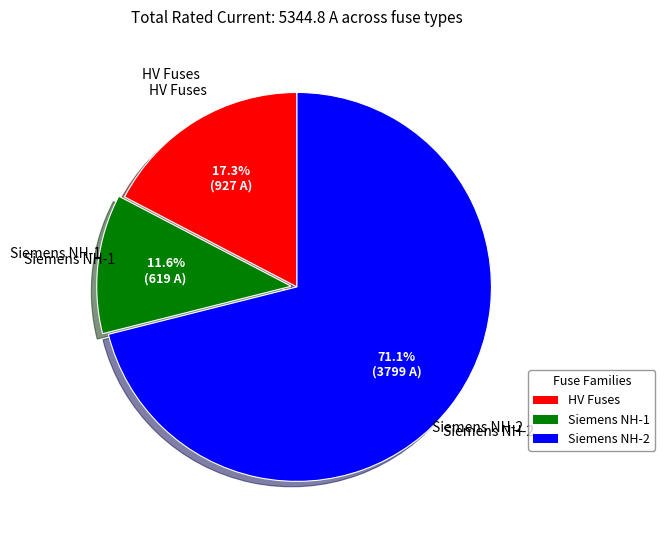

Does any single category account for the majority?

Yes